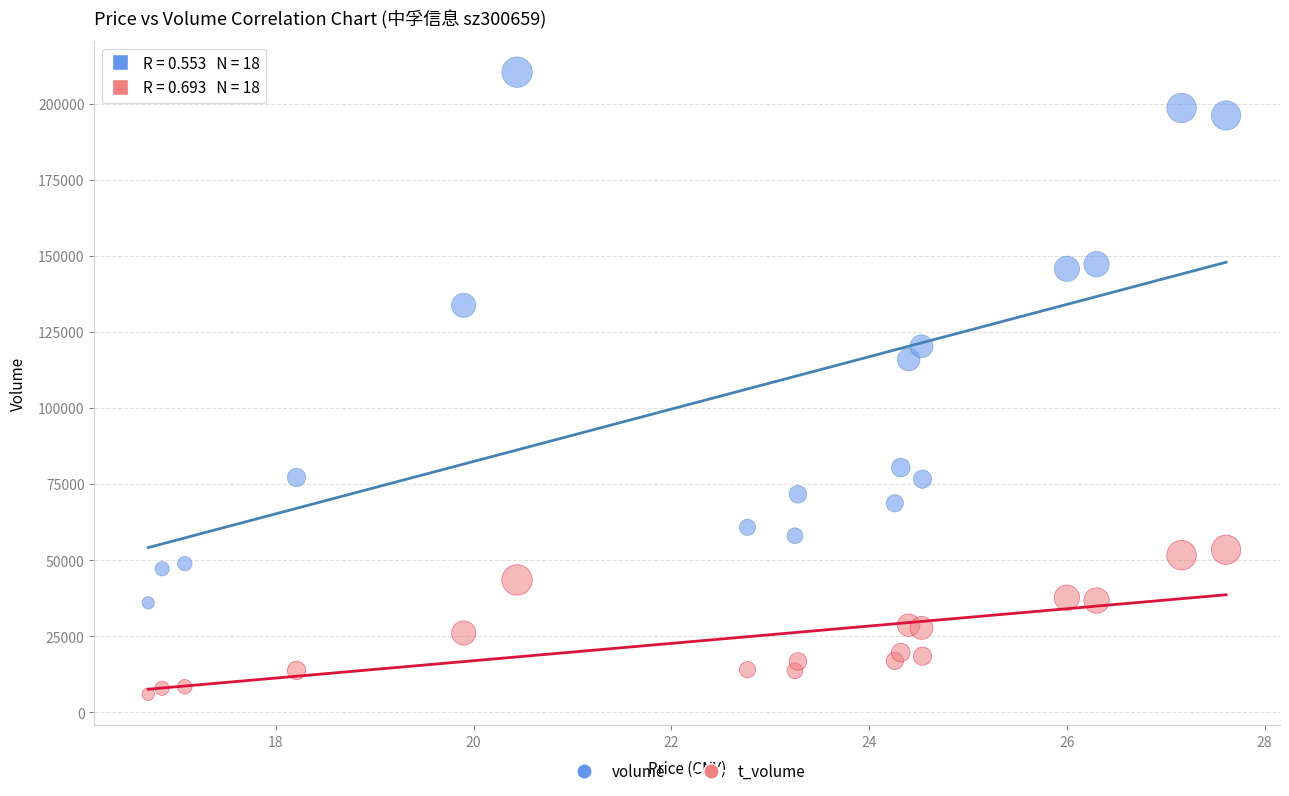

Across all data points, what is the range of Y values (max minus min)?

204352